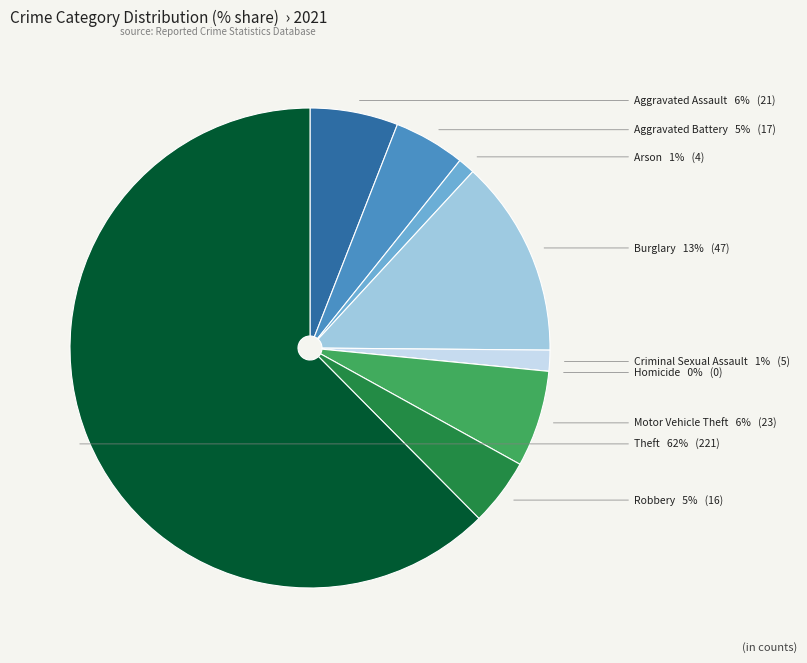

Is the sum of Aggravated Assault and Robbery greater than half?

No